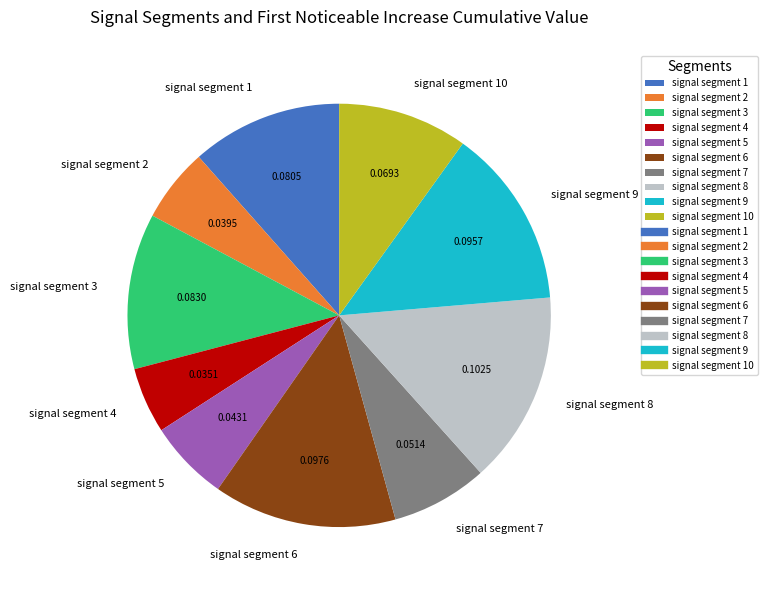

Does signal segment 4 account for over 50% of the chart?

No